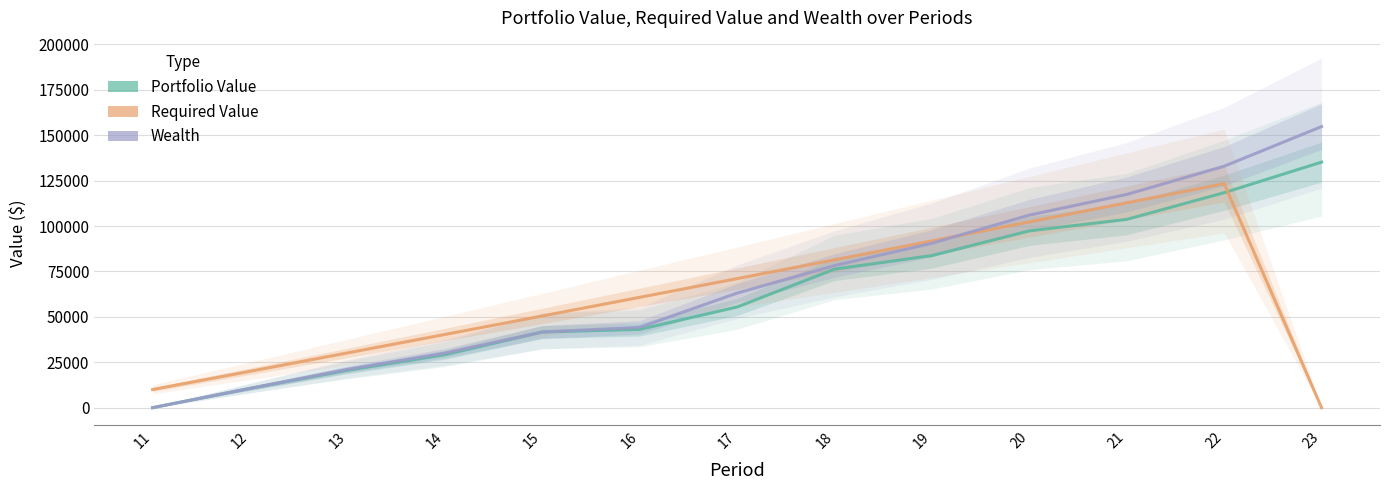

How many data points in Required Value are less than 60755?

6